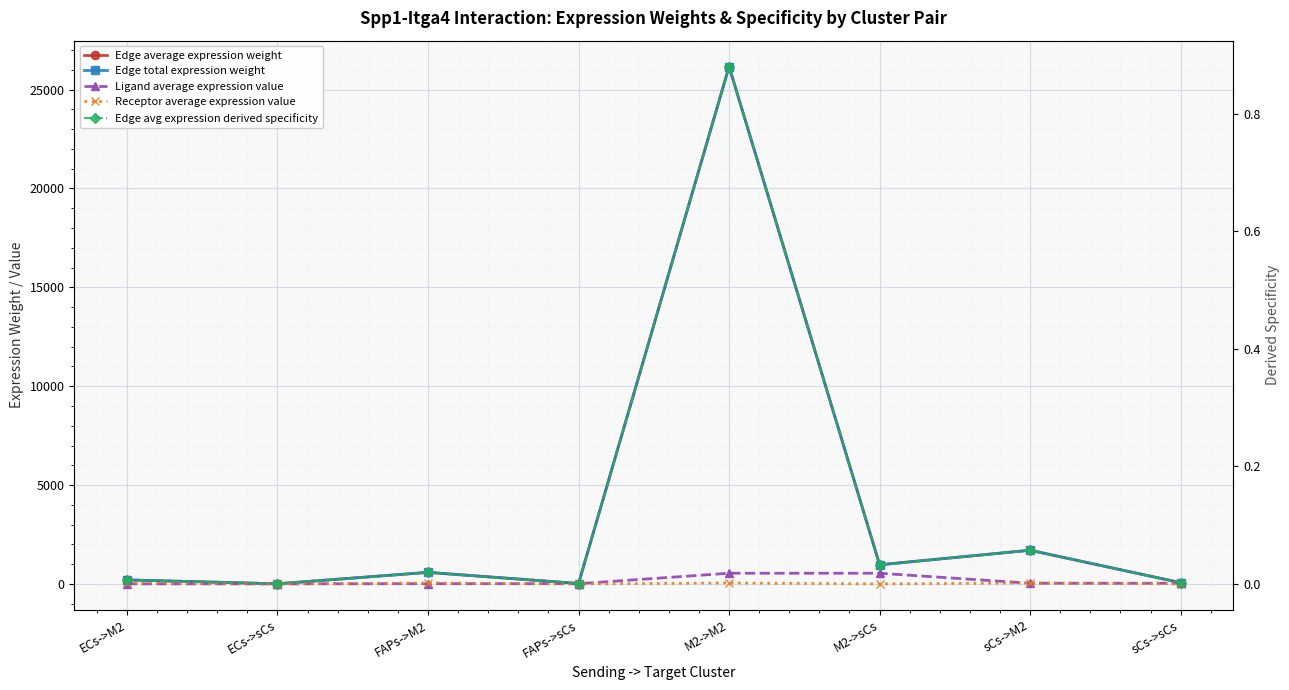

Reading left to right, what are all the values shown in this chart?

Edge average expression weight: 203.8	7.5	585.9	21.7	26166.2	969.3	1704.0	63.1
Edge total expression weight: 203.8	7.5	585.9	21.7	26166.2	969.3	1704.0	63.1
Ligand average expression value: 4.2	4.2	12.1	12.1	541.6	541.6	35.3	35.3
Receptor average expression value: 48.3	1.8	48.3	1.8	48.3	1.8	48.3	1.8
Edge avg expression derived specificity: 0.0	0.0	0.0	0.0	0.9	0.0	0.1	0.0